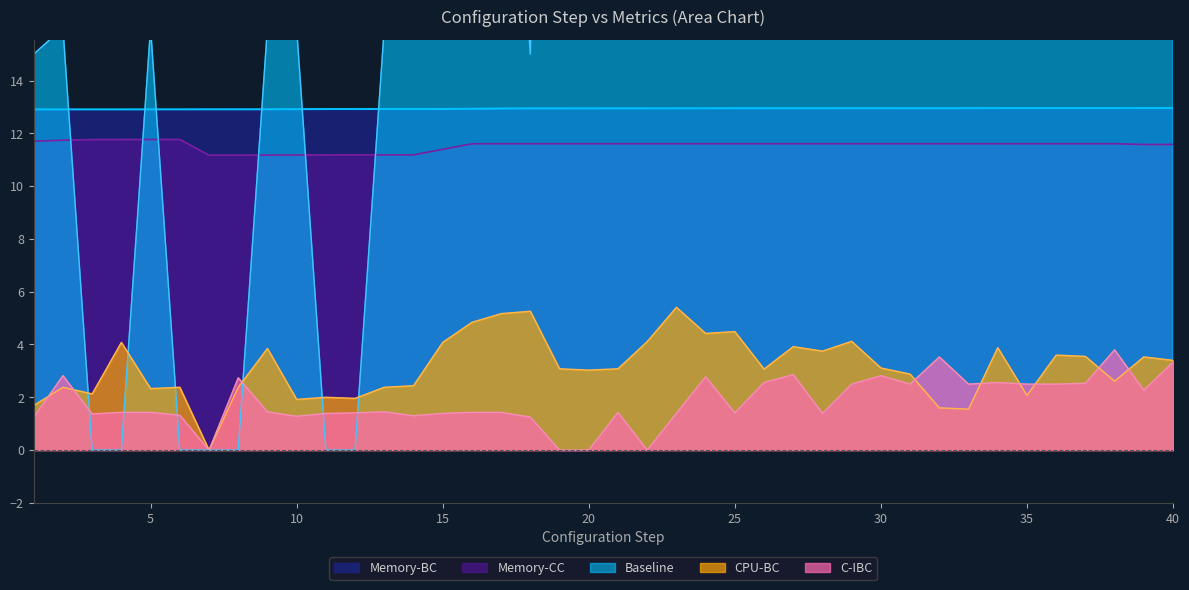

At 35, list the series in order from largest to smallest.

Baseline, Memory-BC, Memory-CC, C-IBC, CPU-BC